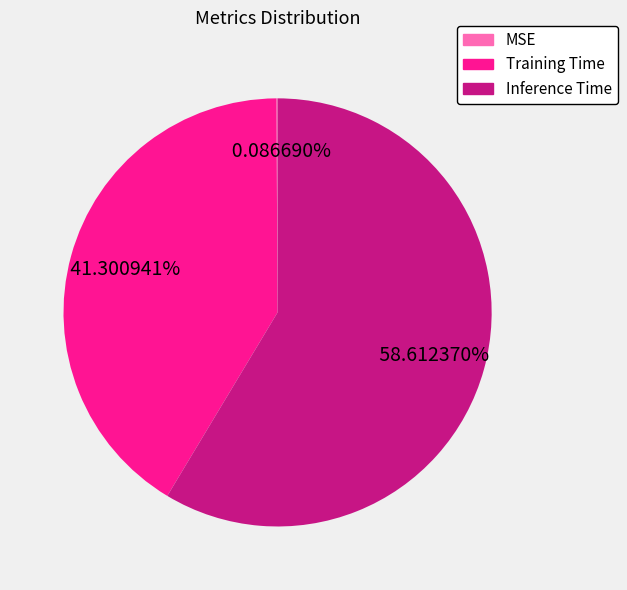

Which slice is the largest?

Inference Time